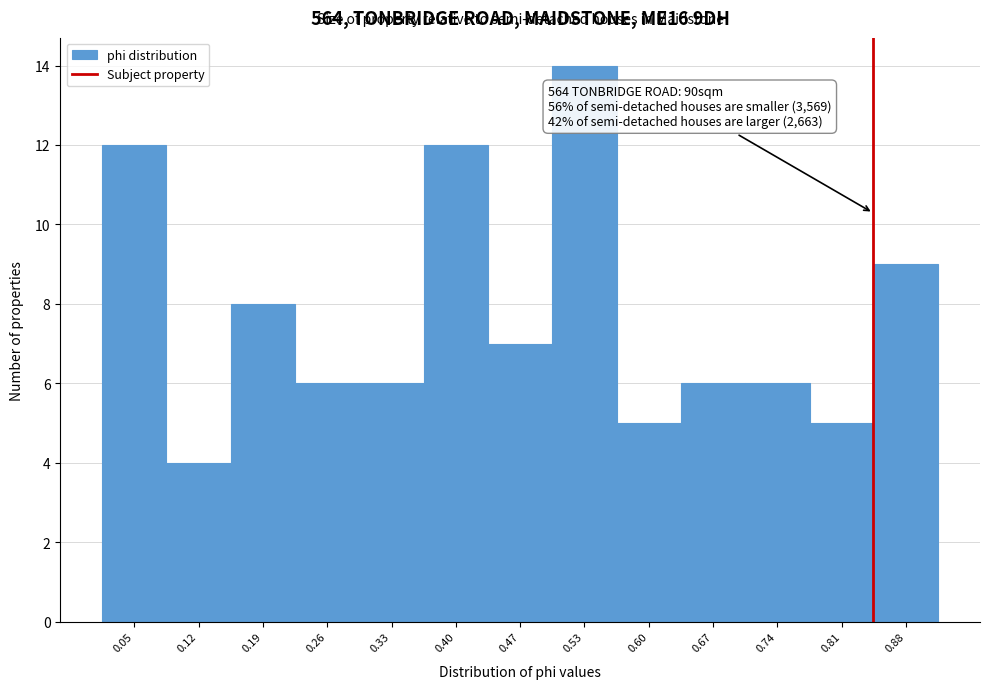

Reading right to left, what are all the values shown in this chart?

0.88=9	0.81=5	0.74=6	0.67=6	0.60=5	0.53=14	0.47=7	0.40=12	0.33=6	0.26=6	0.19=8	0.12=4	0.05=12